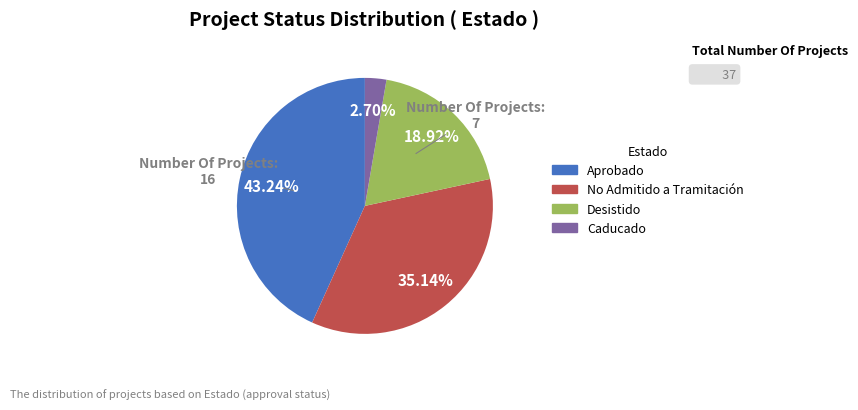

How many segments does this pie chart have?

4